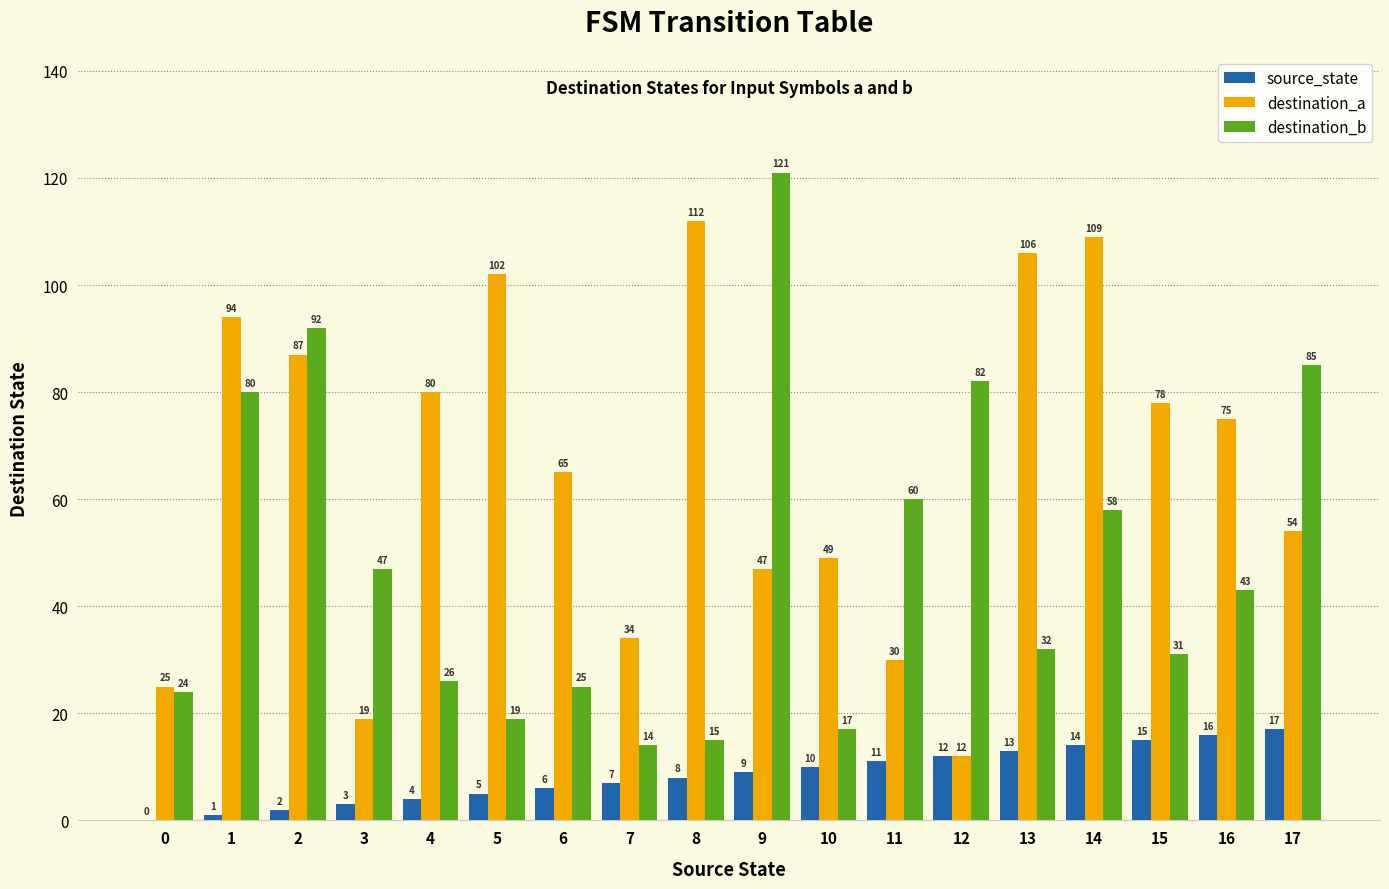

Reading right to left, transcribe all the data shown in this chart.

source_state: 17	16	15	14	13	12	11	10	9	8	7	6	5	4	3	2	1	0
destination_a: 54	75	78	109	106	12	30	49	47	112	34	65	102	80	19	87	94	25
destination_b: 85	43	31	58	32	82	60	17	121	15	14	25	19	26	47	92	80	24